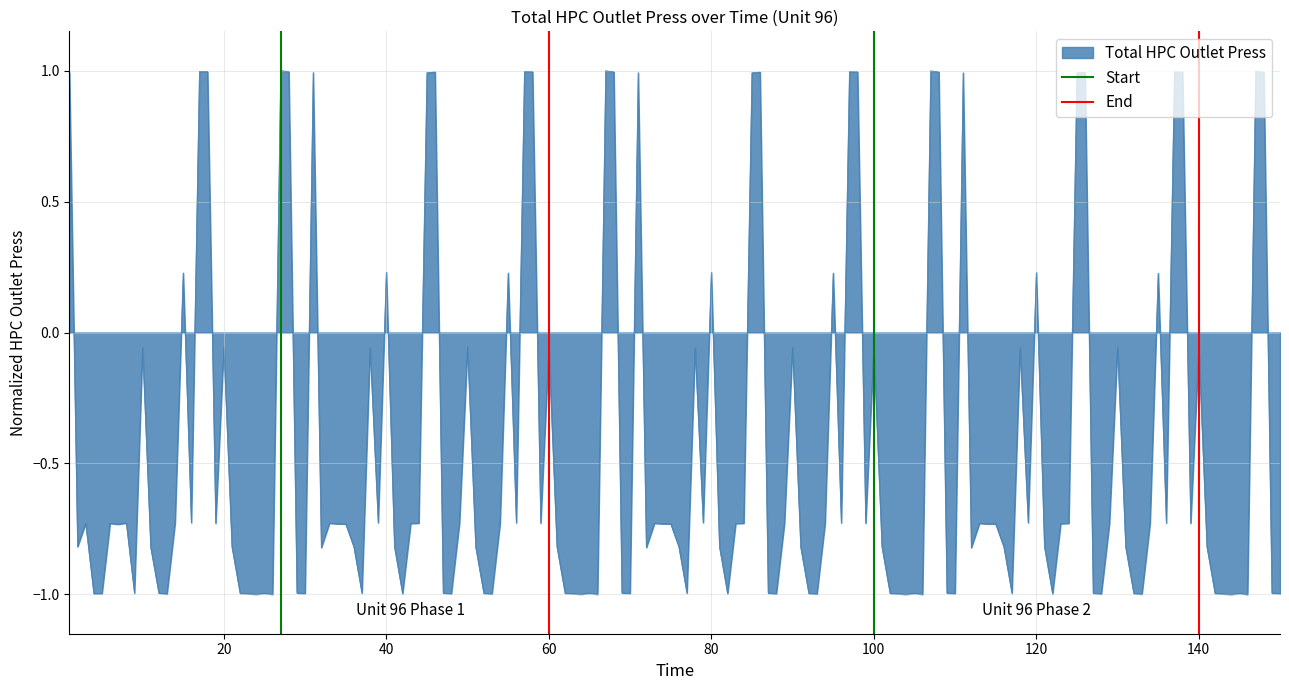

What is the lowest value of the Total HPC Outlet Press series?

-1.0